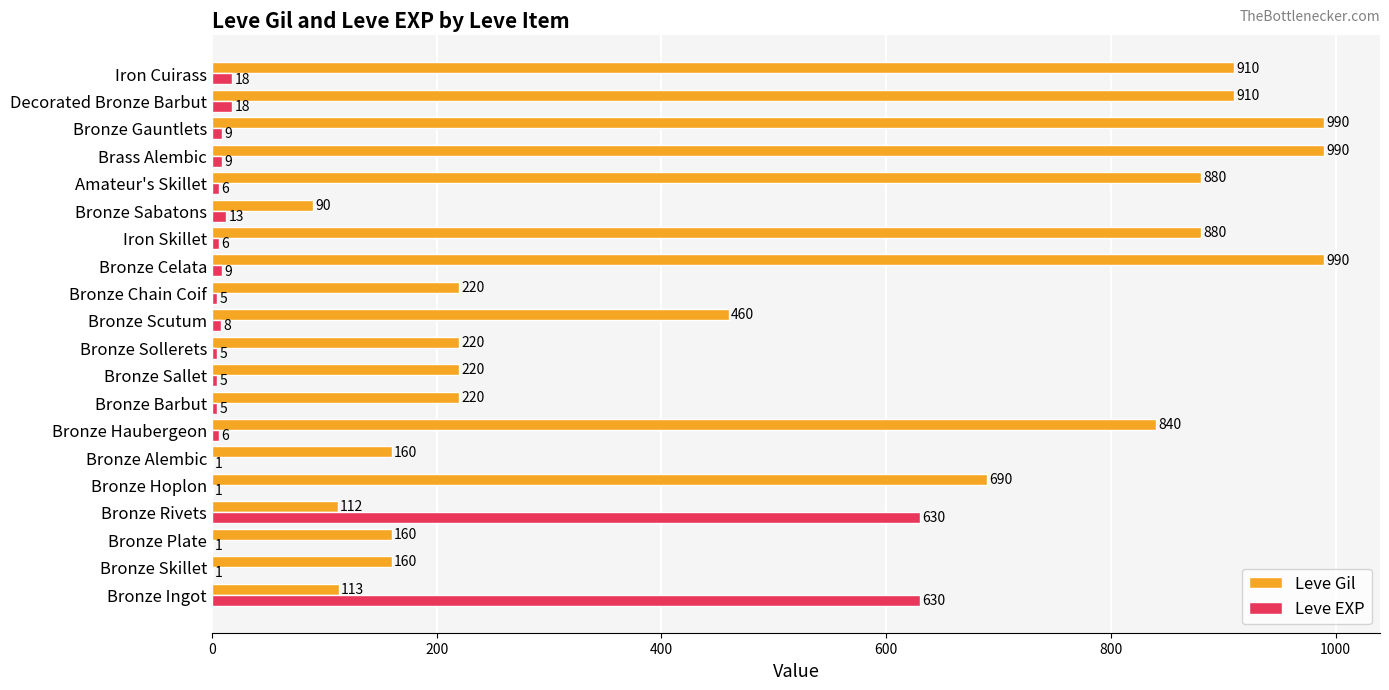

Where is Leve Gil nearest to the value 540?

Bronze Scutum